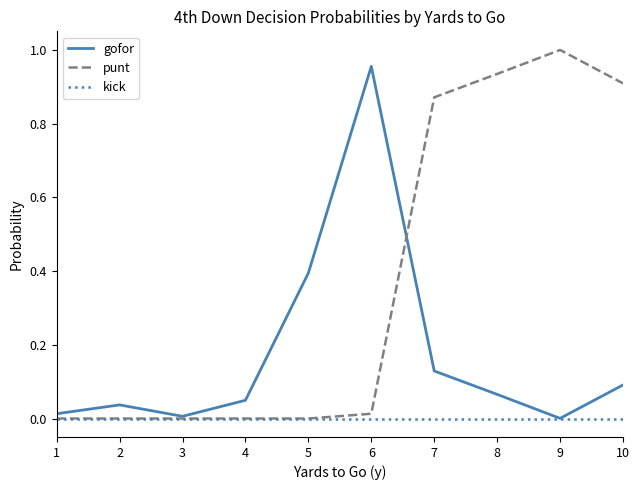

Rank the series by their average value, from lowest to highest.

kick, gofor, punt